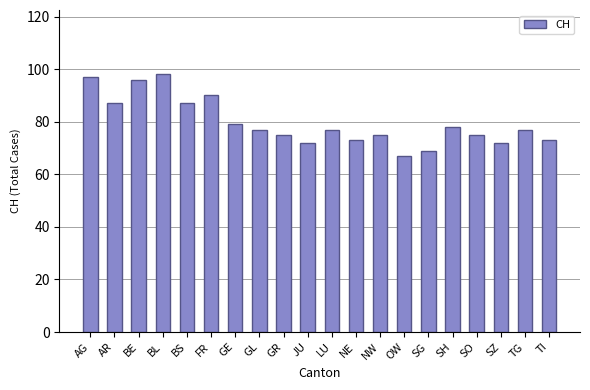

Is it true that the value at FR is 24?

False